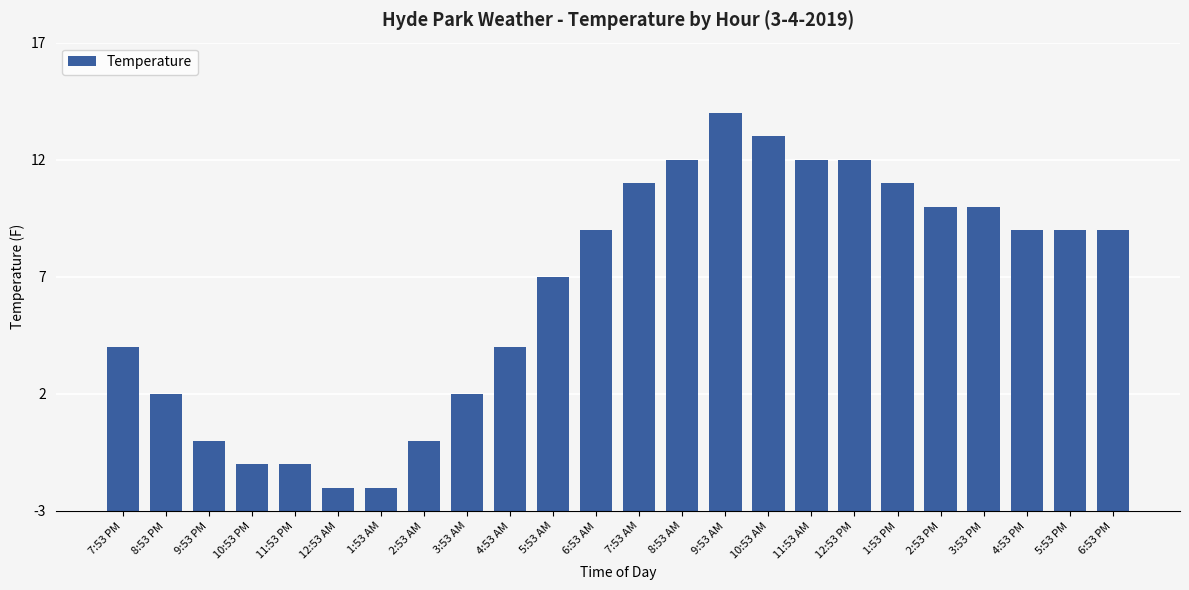

Approximately how many times larger is the value at 4:53 PM compared to 10:53 AM?

0.8